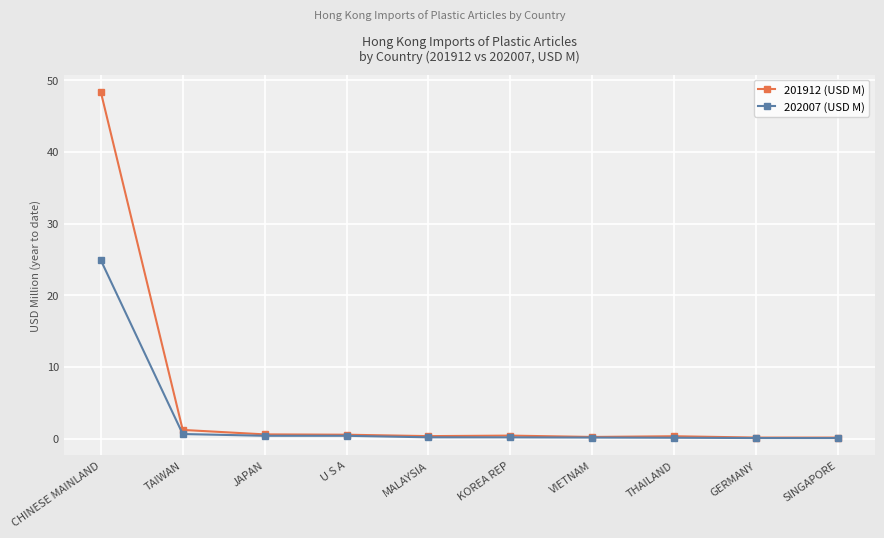

Which series has the largest total across all categories?

201912 (USD M)